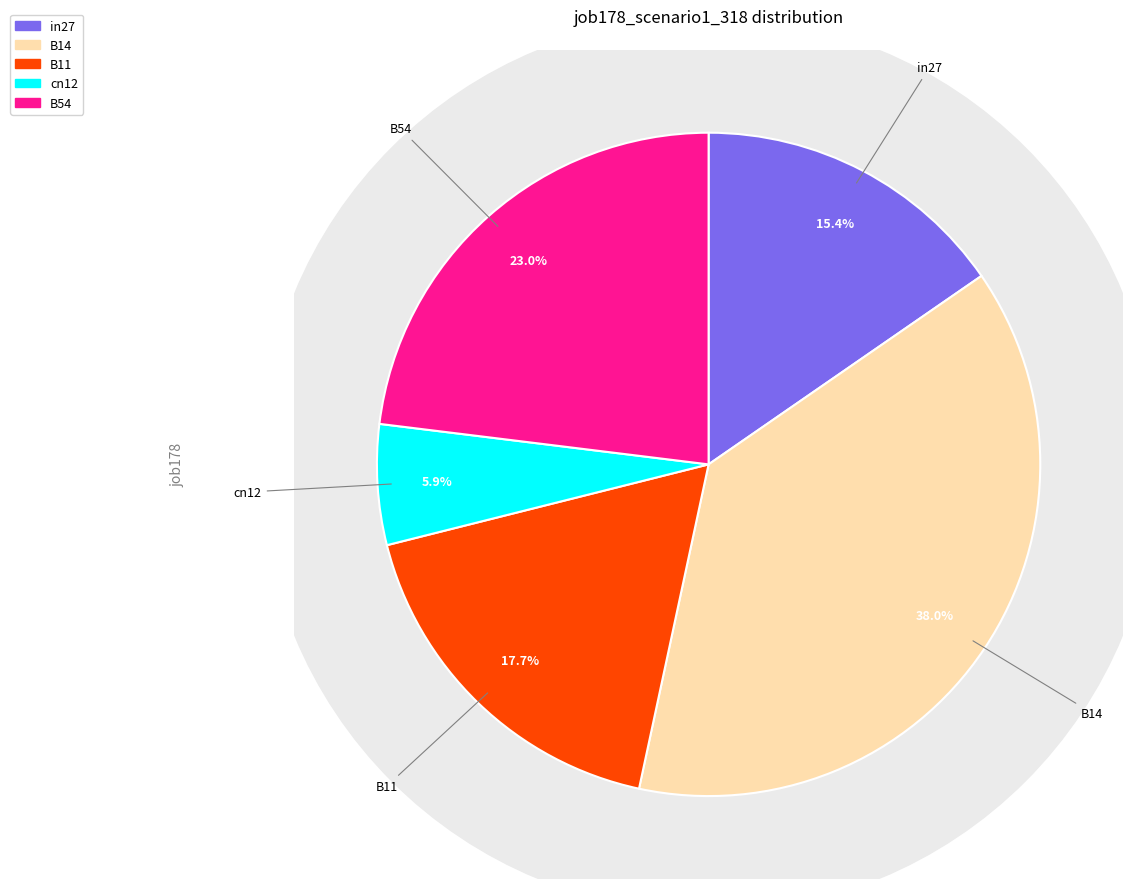

Which category has the biggest portion of the pie?

B14